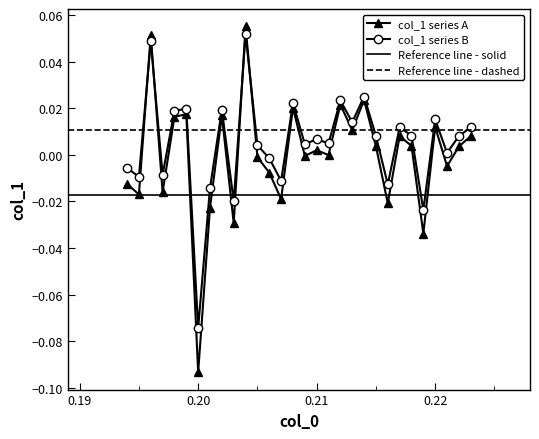

What is the greatest value displayed?

0.1